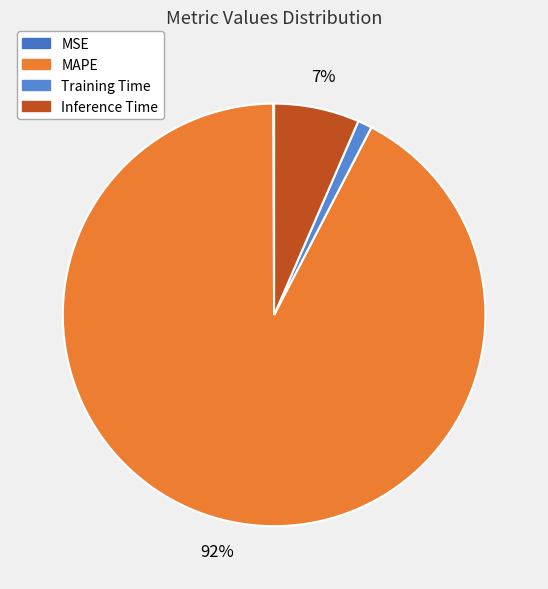

Rank the categories by value from highest to lowest.

MAPE, Inference Time, Training Time, MSE